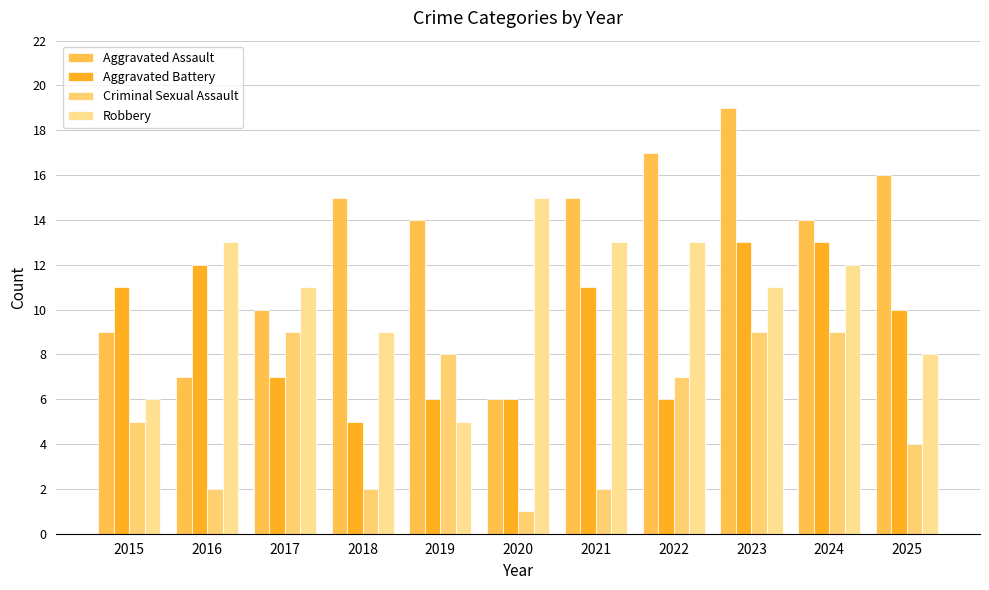

Is it true that Robbery equals 12 at 2024?

True